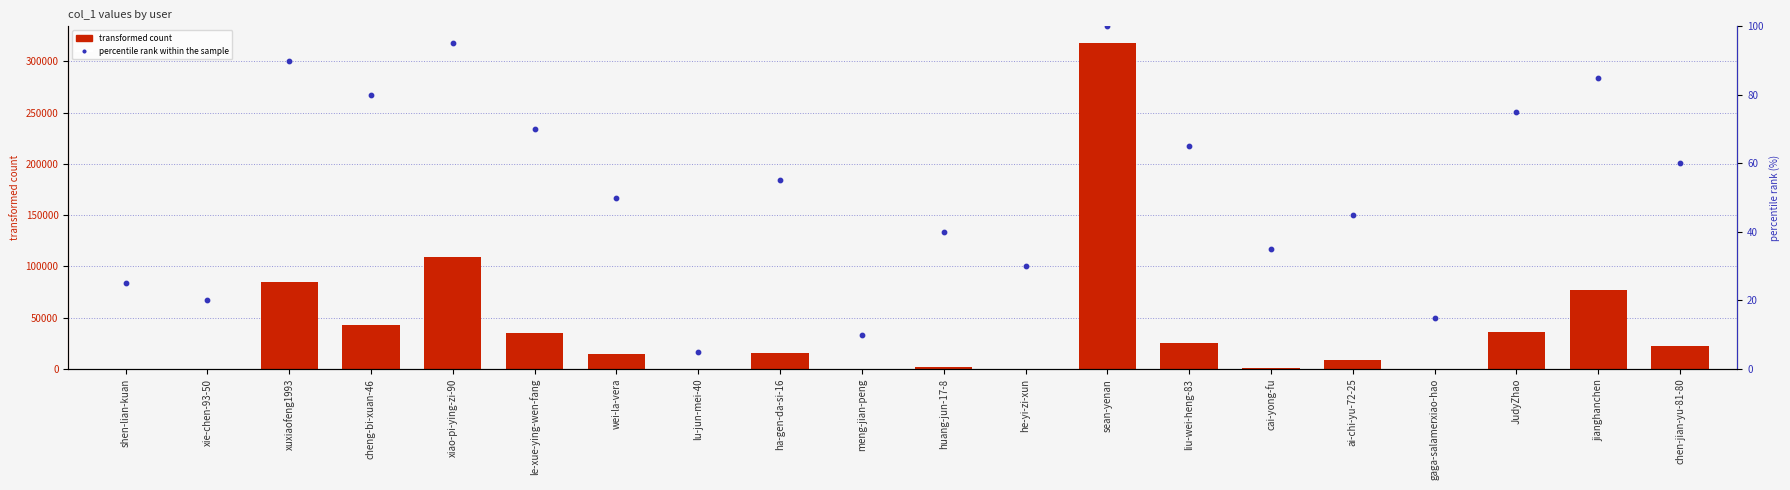

Which series reaches the minimum Y coordinate?

transformed count